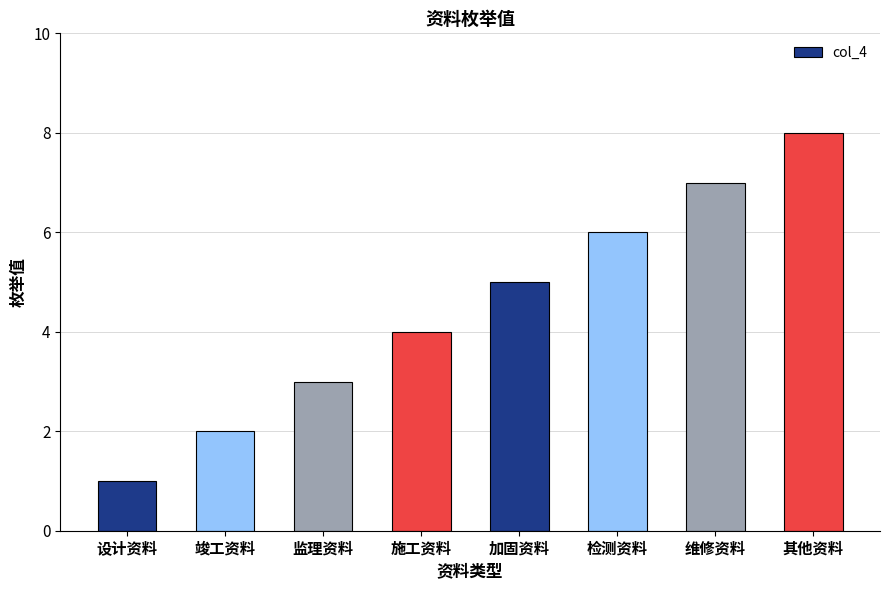

What is the label of the 4th bar from the left?

施工资料